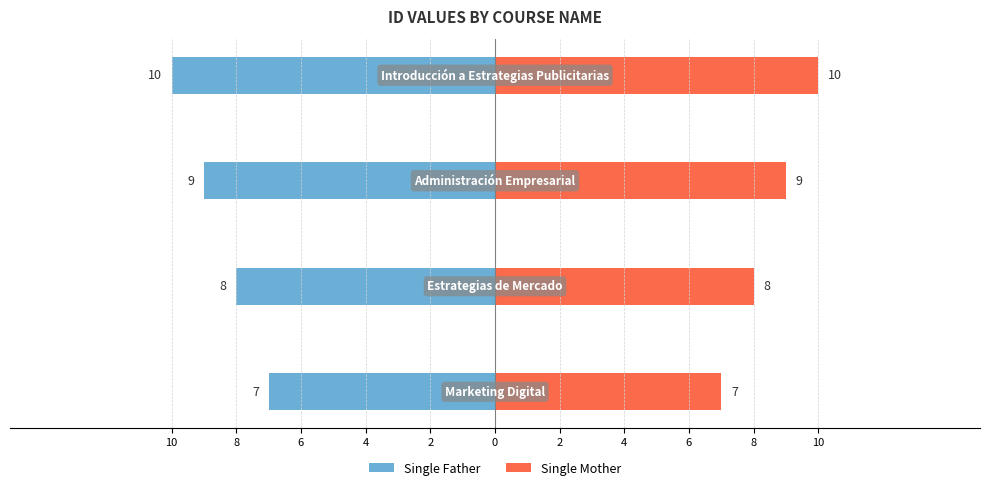

The Single Mother series shows 16 at 4. True or false?

False